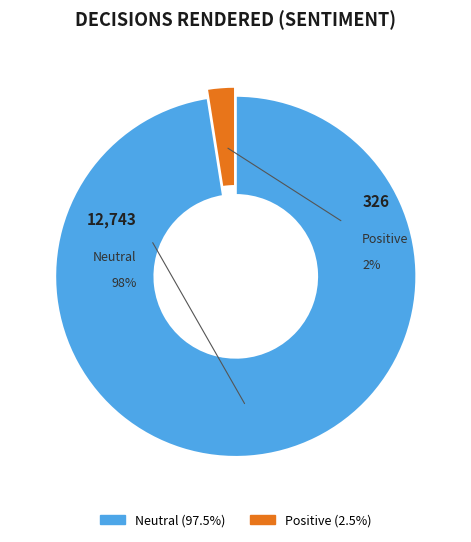

True or false: Positive accounts for 17% of the total.

False